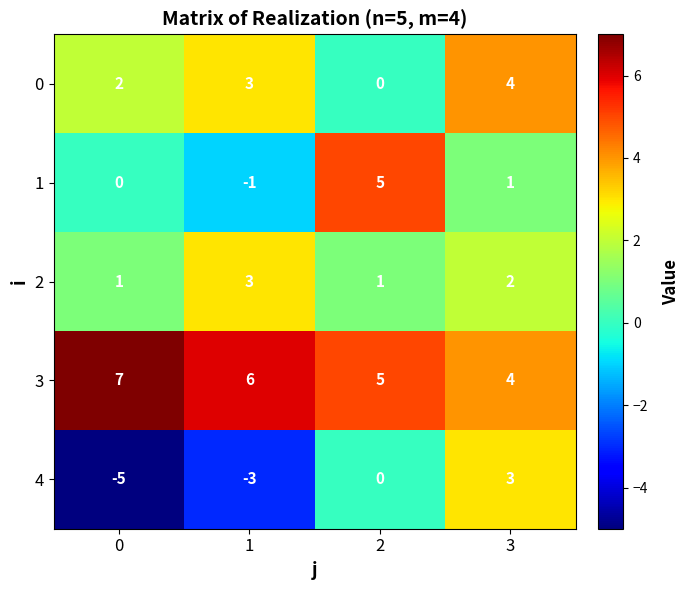

How many data points does each series have?

4